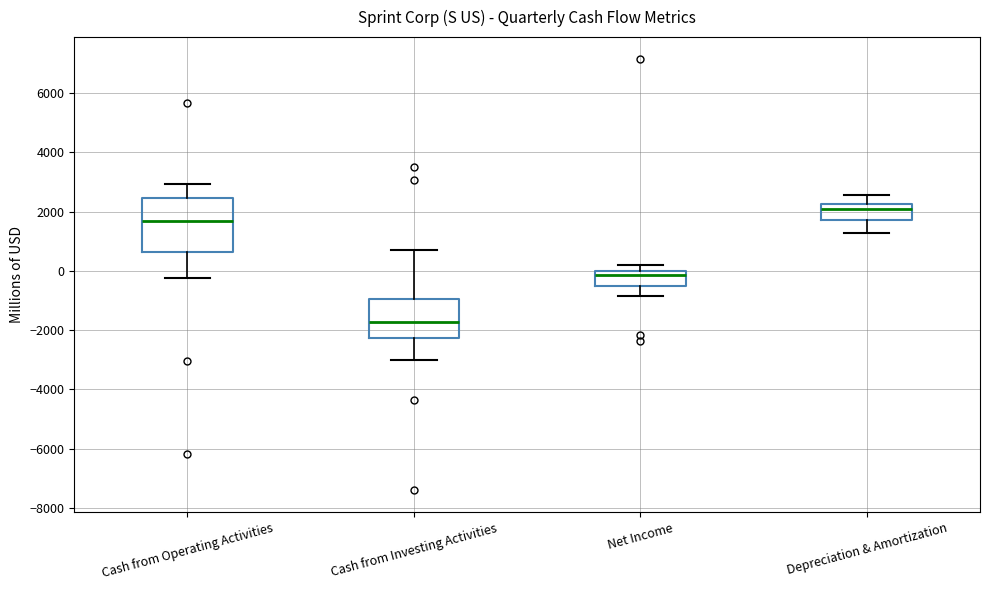

Which box's median line is the highest?

Depreciation & Amortization